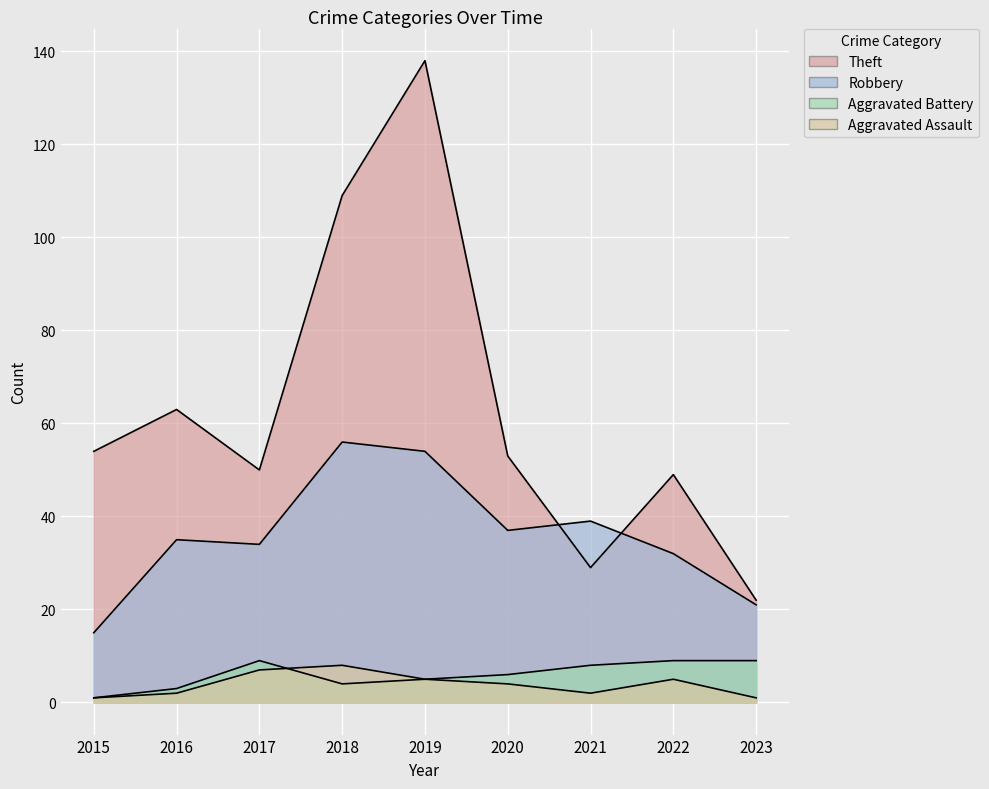

At which label does Theft reach its minimum?

2023